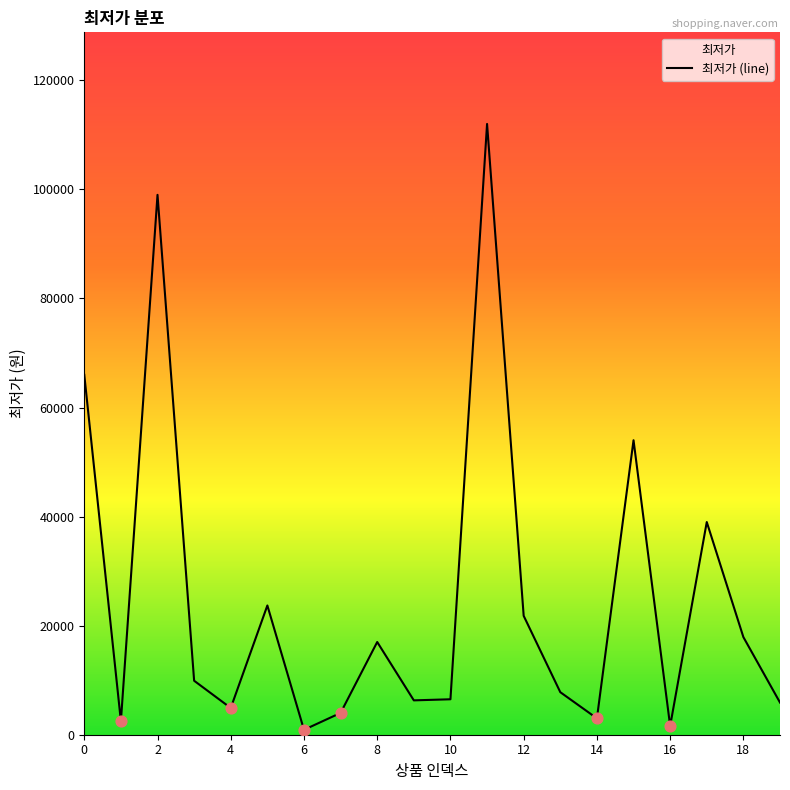

The value at 18 is 8918. True or false?

False